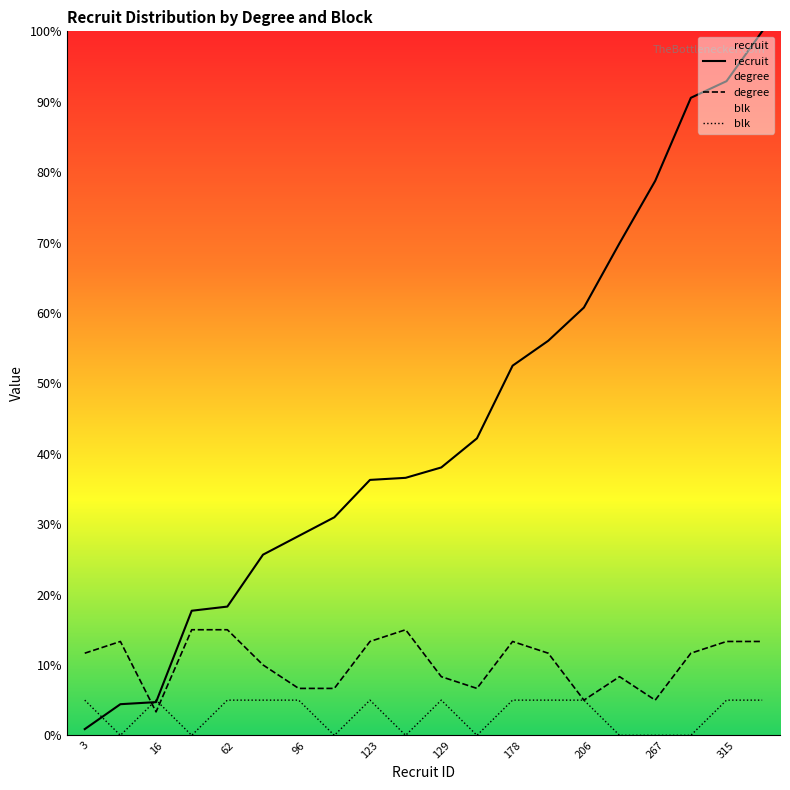

True or false: blk and recruit intersect in this chart.

True